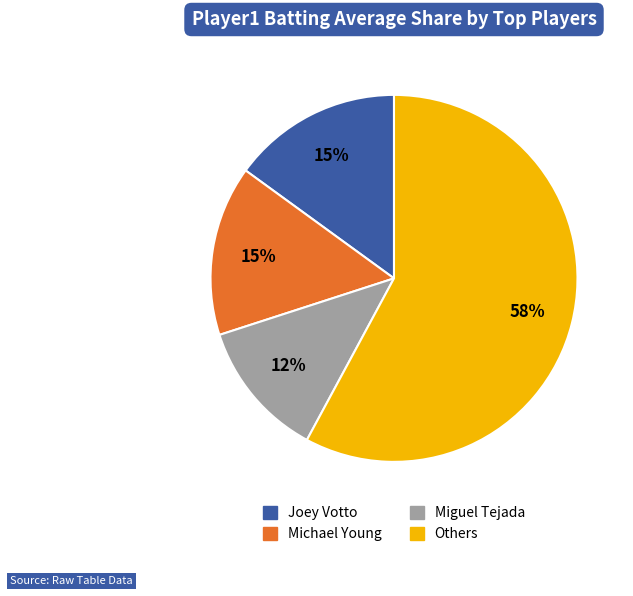

To the nearest percent, what is the difference between the largest and smallest slice percentages?

46%